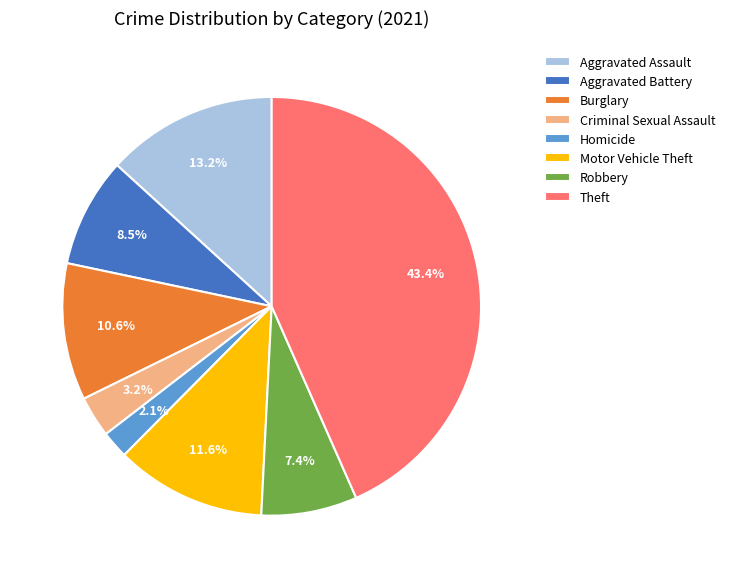

What is the ratio of the value at Aggravated Battery to the value at Theft?

0.2